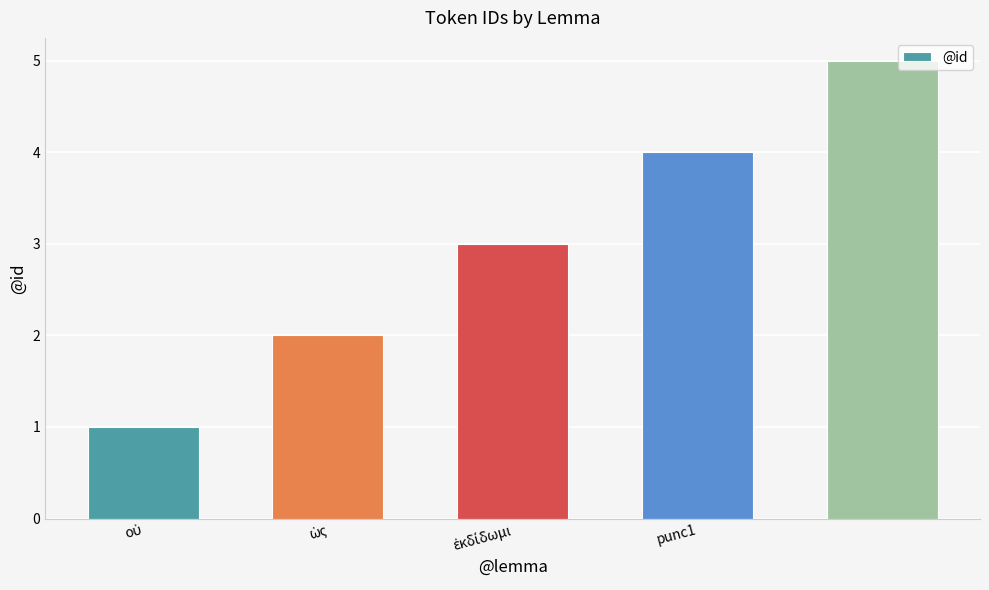

What is the average value?

3